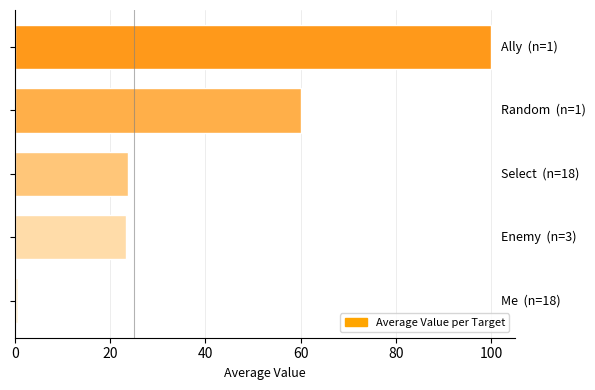

Are the bars grouped side by side (vs. stacked)?

No